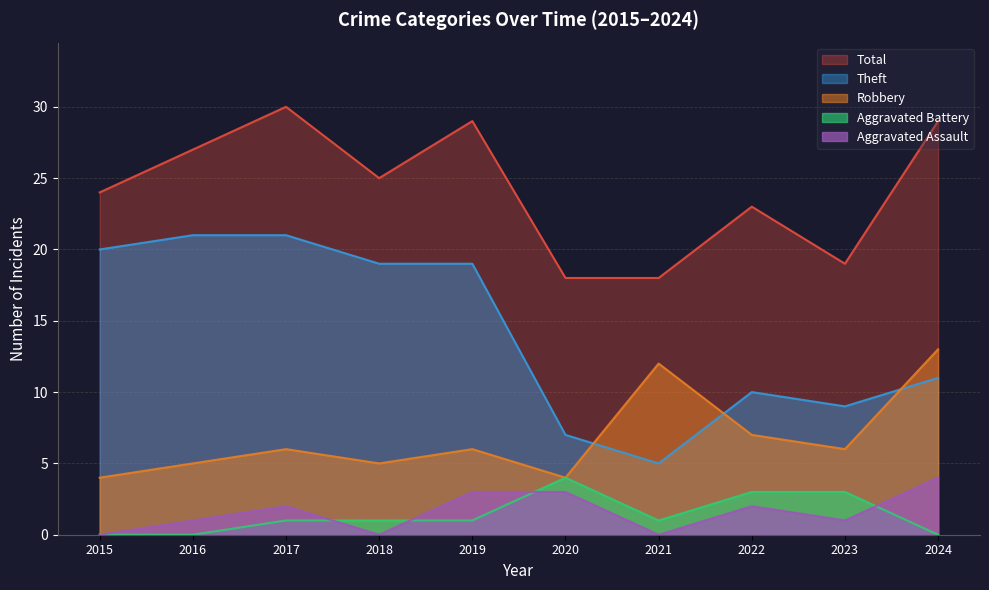

How many values in the Robbery series are below 6?

4